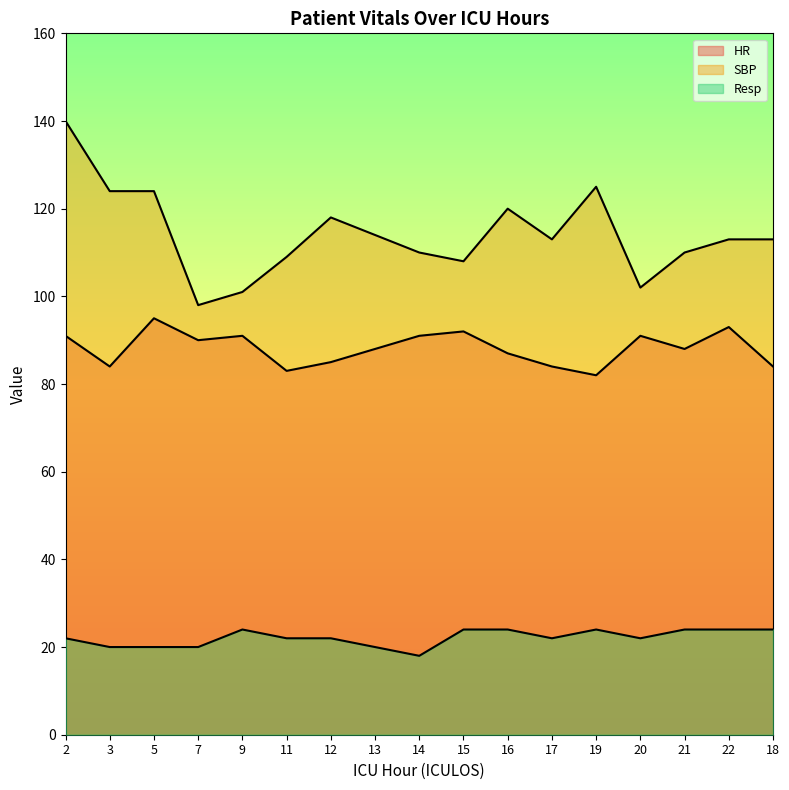

What is the lowest value of the Resp series?

18